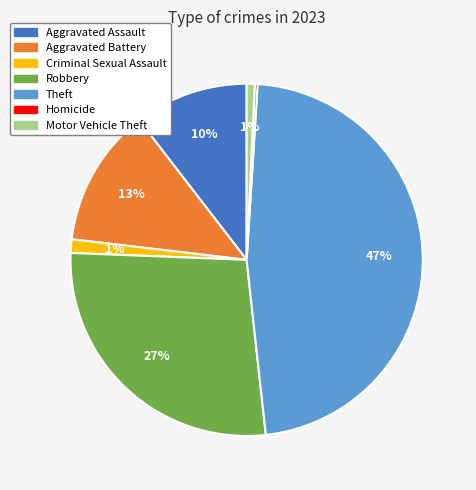

Is the sum of Theft and Aggravated Battery greater than half?

Yes